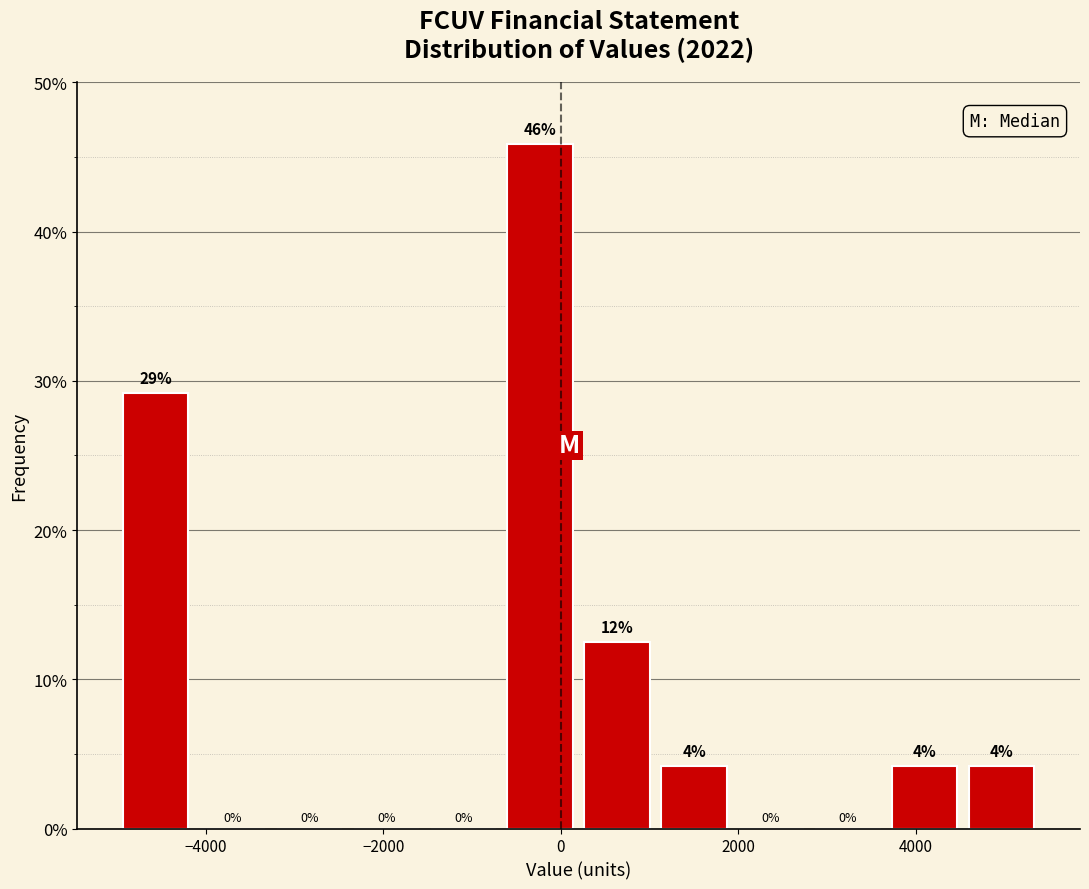

Which range on the x-axis has the tallest bar?

-600 to 200